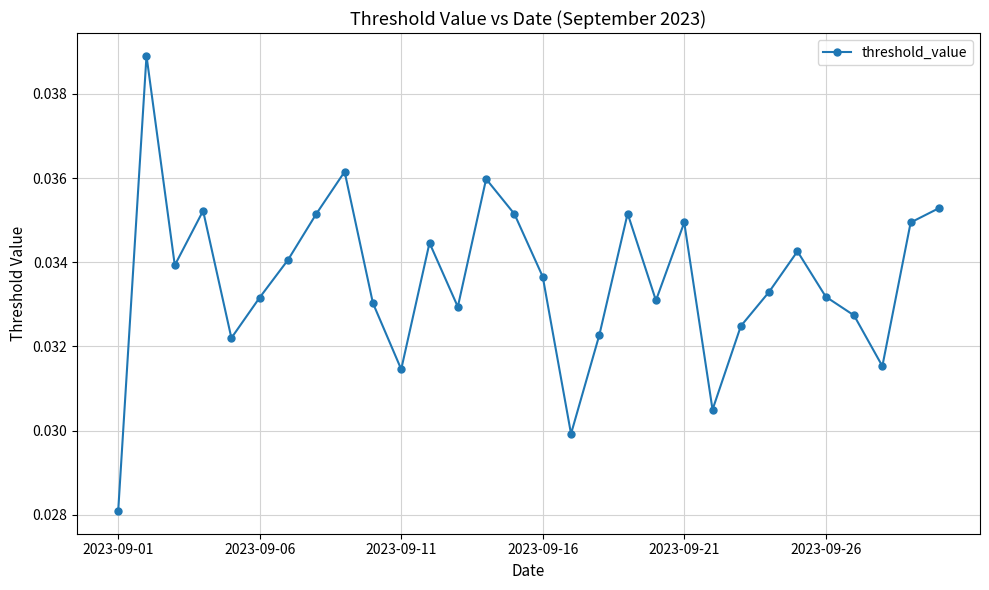

How many values are between 0 and 1?

30